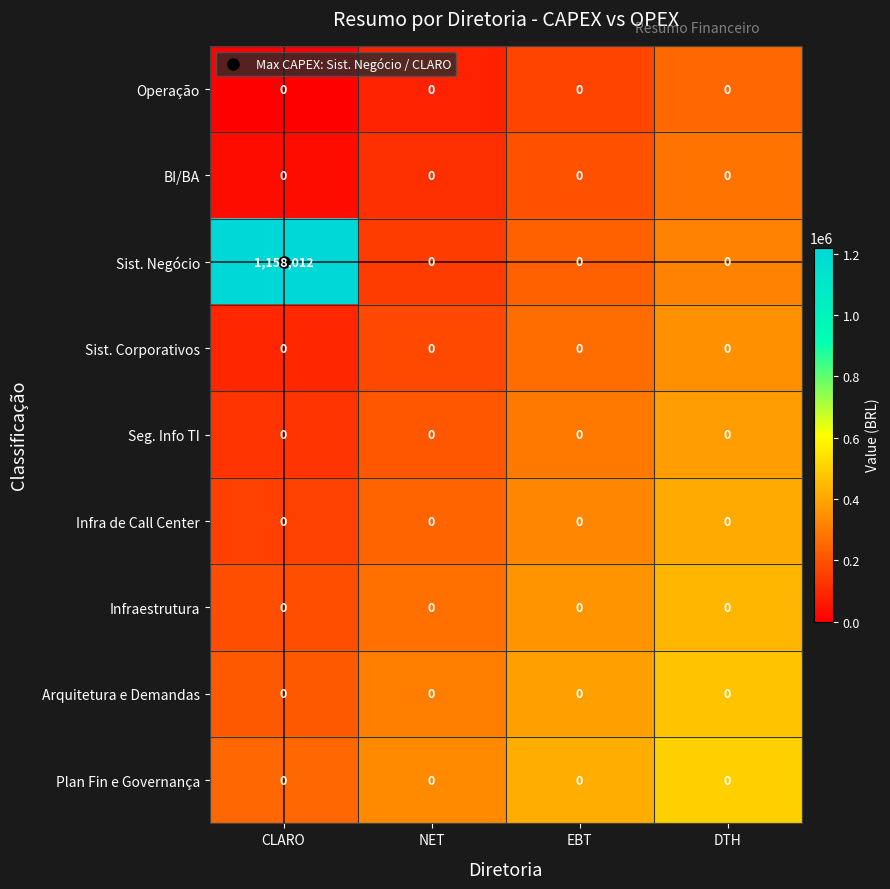

Between CLARO and DTH, which series saw the biggest shift?

Sist. Negócio